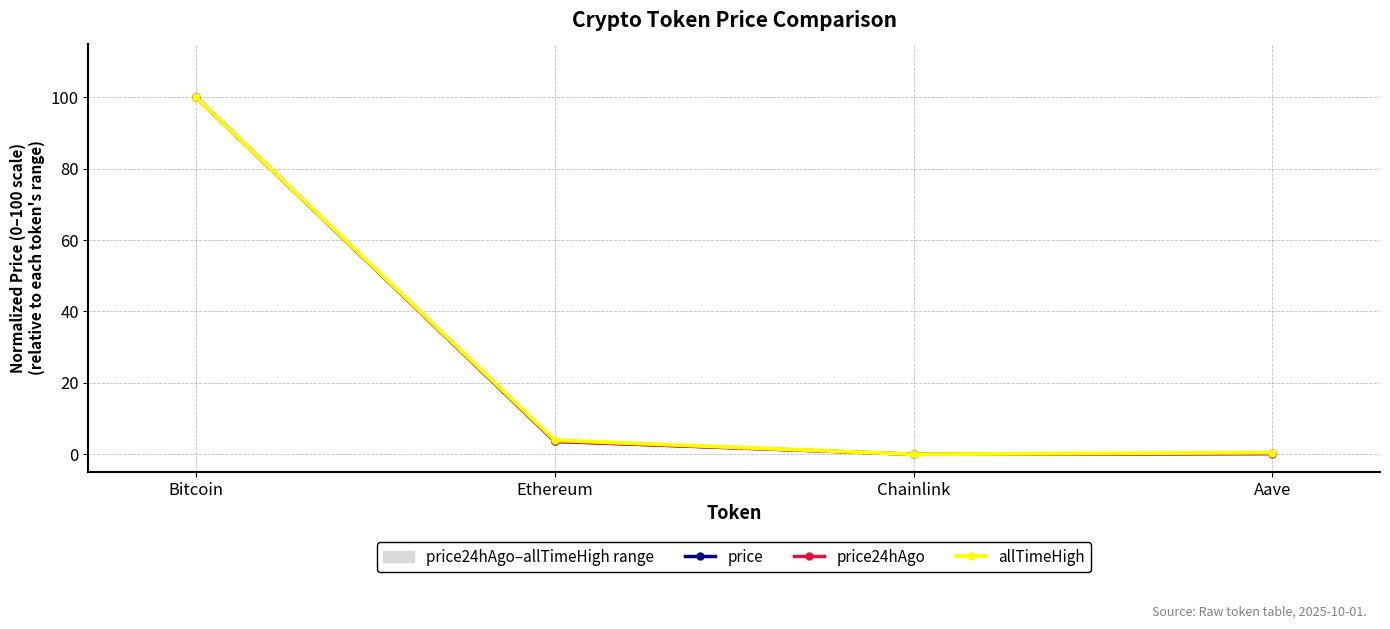

What is the total value across all series at Aave?

0.9